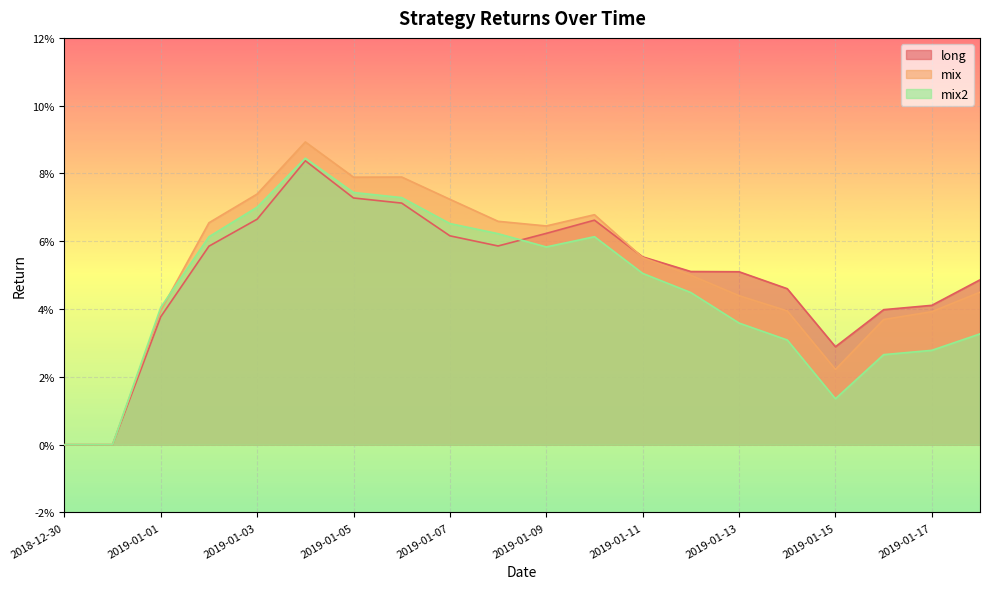

What is the total value across all series at 2019-01-01?

0.1